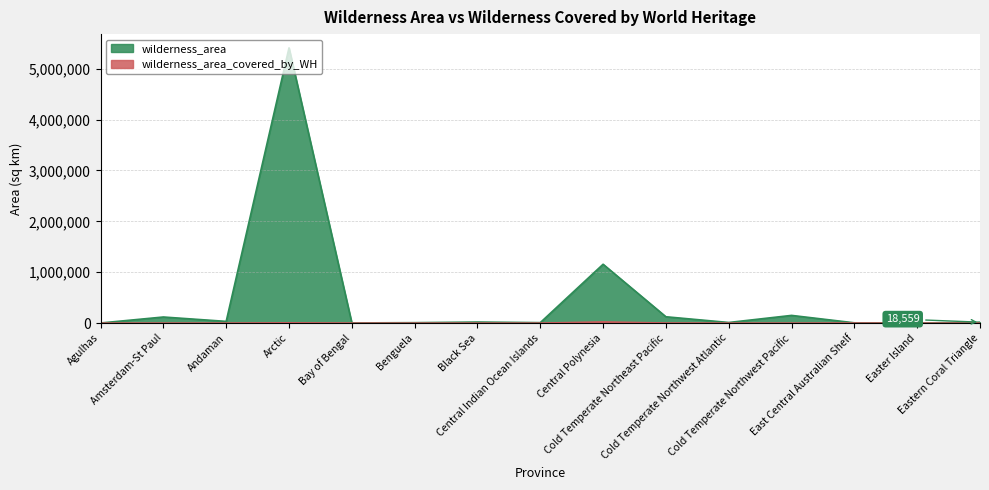

List the labels in order of wilderness_area_covered_by_WH value, smallest first.

Agulhas, Amsterdam-St Paul, Andaman, Bay of Bengal, Benguela, Black Sea, Central Indian Ocean Islands, Cold Temperate Northwest Atlantic, Easter Island, Cold Temperate Northwest Pacific, Eastern Coral Triangle, East Central Australian Shelf, Cold Temperate Northeast Pacific, Arctic, Central Polynesia